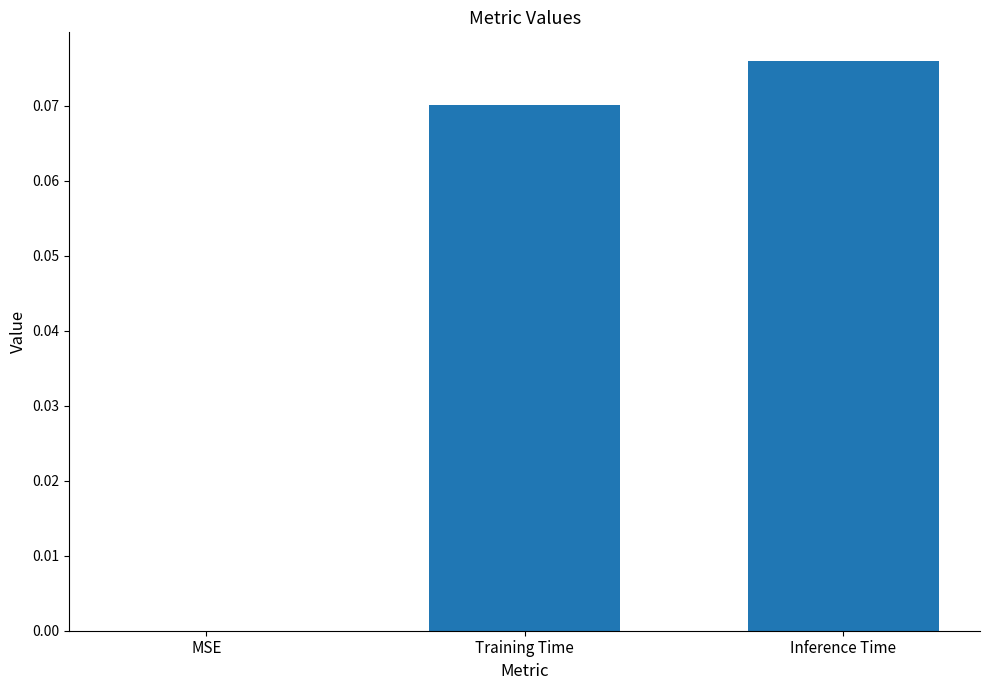

How many series are shown in this chart?

1